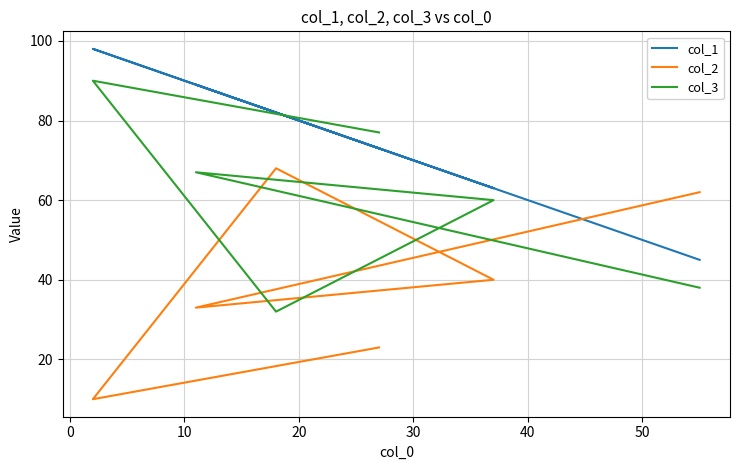

Rank the series by their maximum value, from lowest to highest.

col_2, col_3, col_1